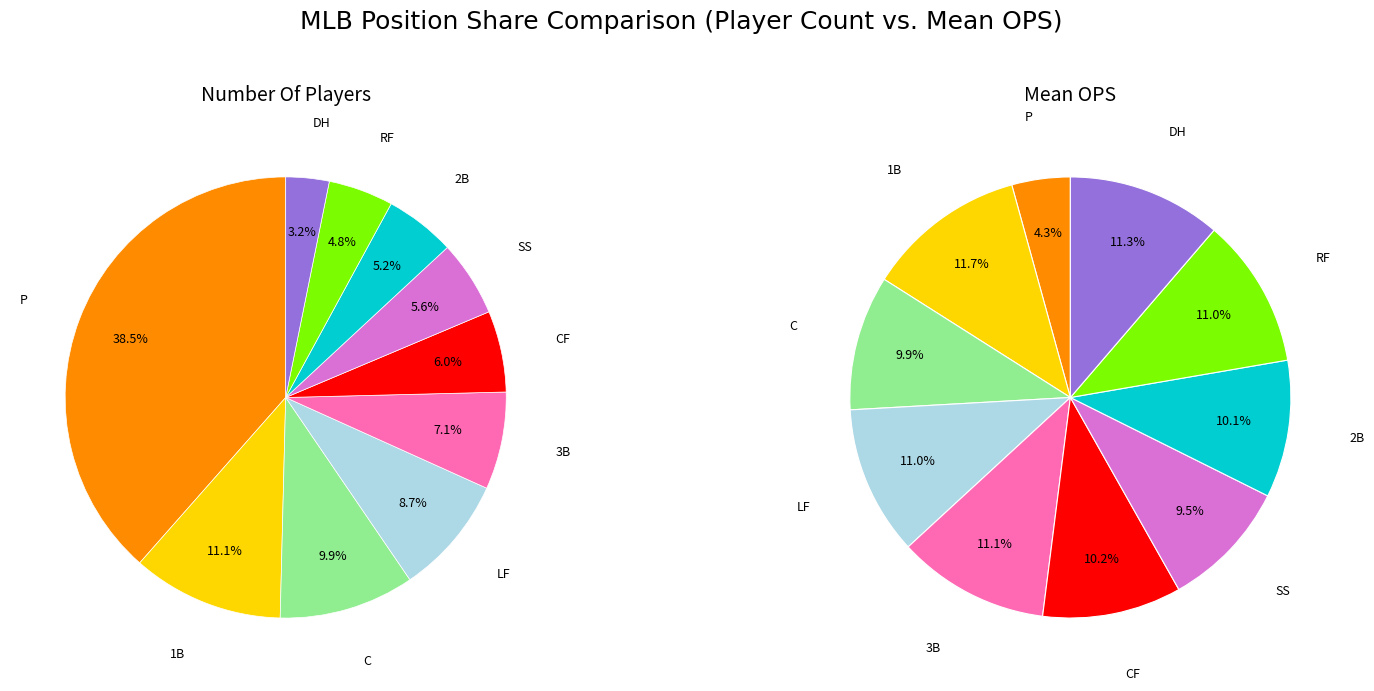

Count the number of slices in the pie.

10